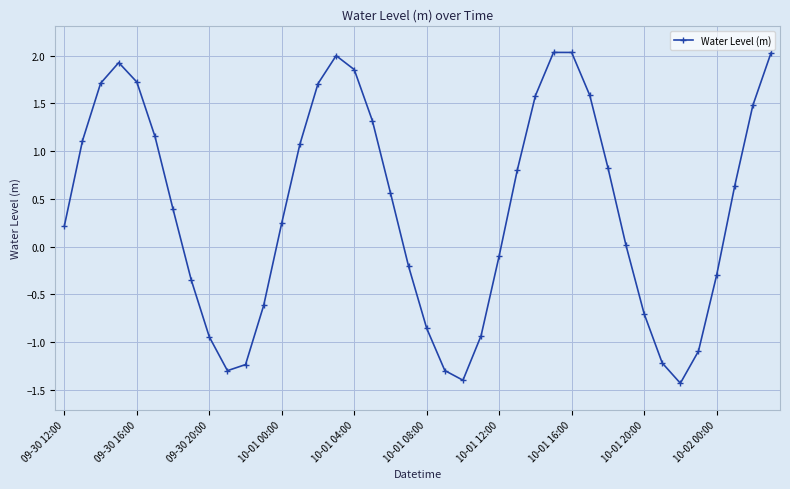

What is the difference between the maximum and minimum values?

3.5